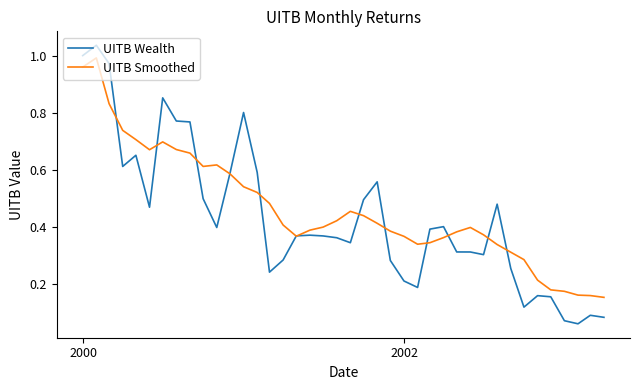

Which series has the widest spread of values?

UITB Wealth